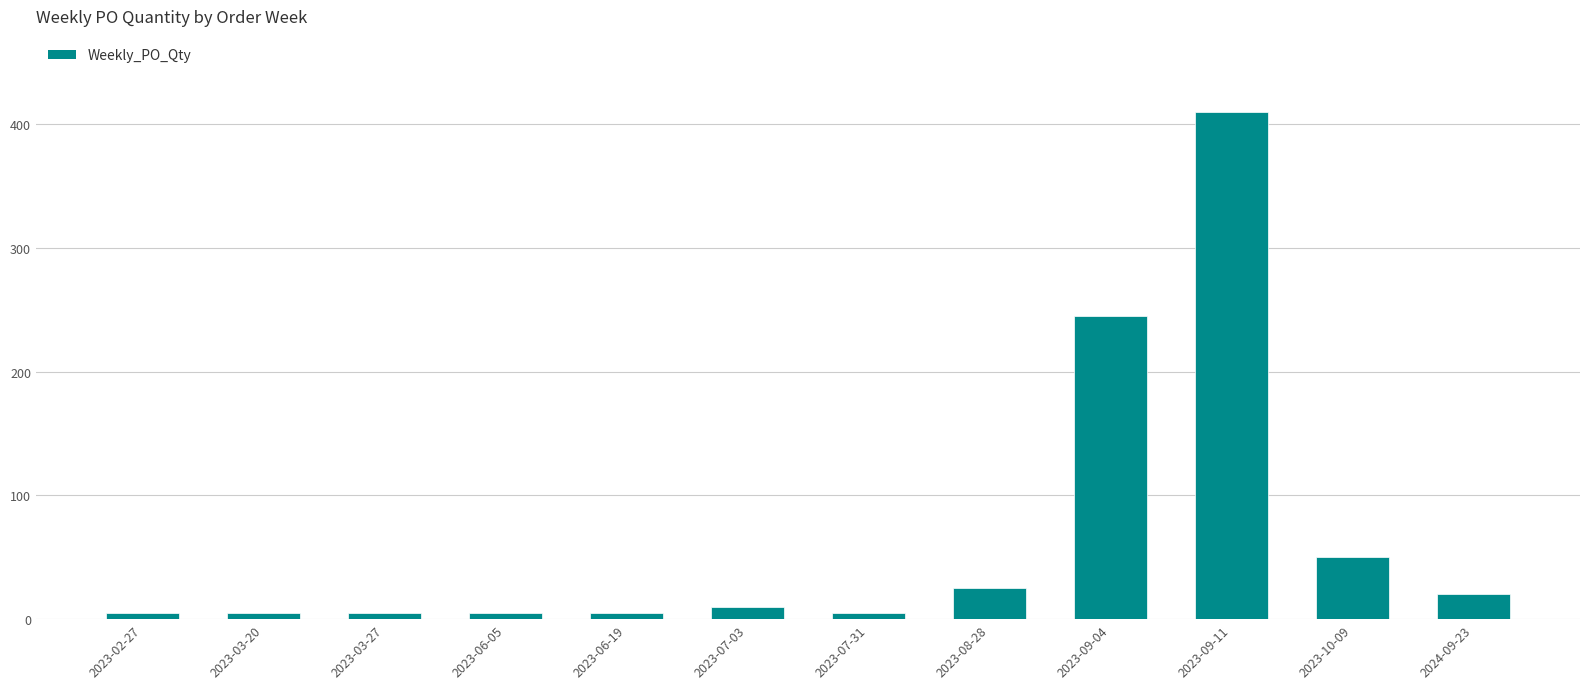

What is the change in value from 2023-02-27 to 2023-08-28?

+20